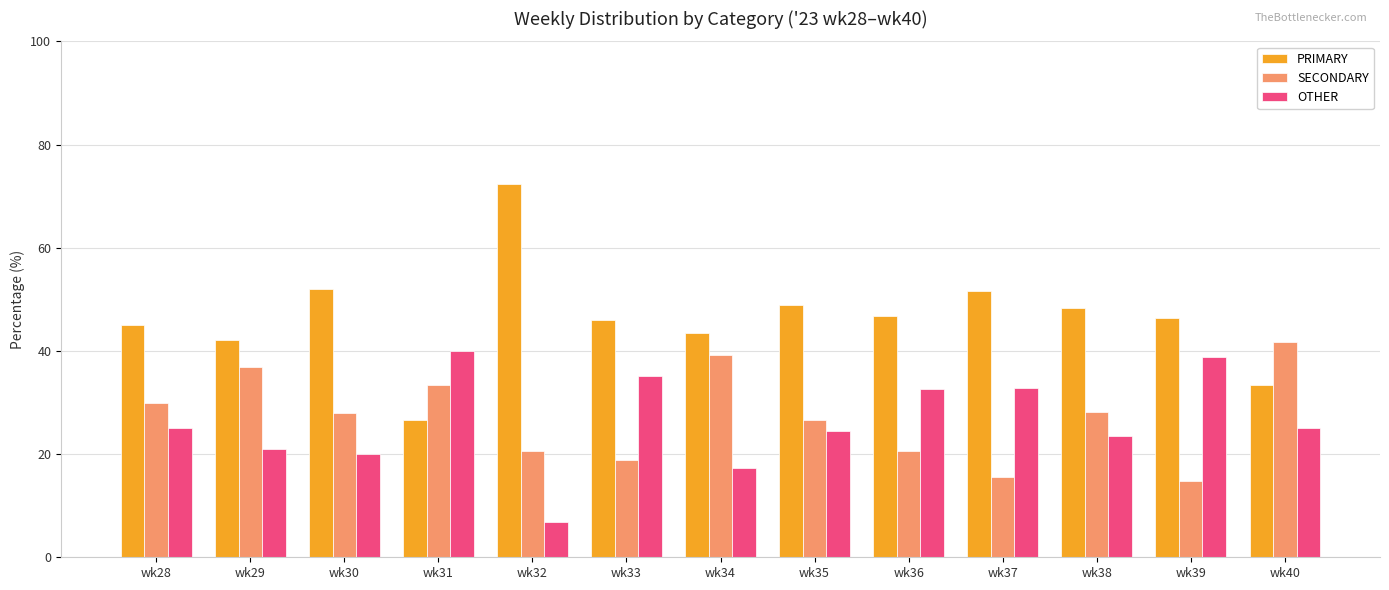

Which series has the widest spread of values?

PRIMARY